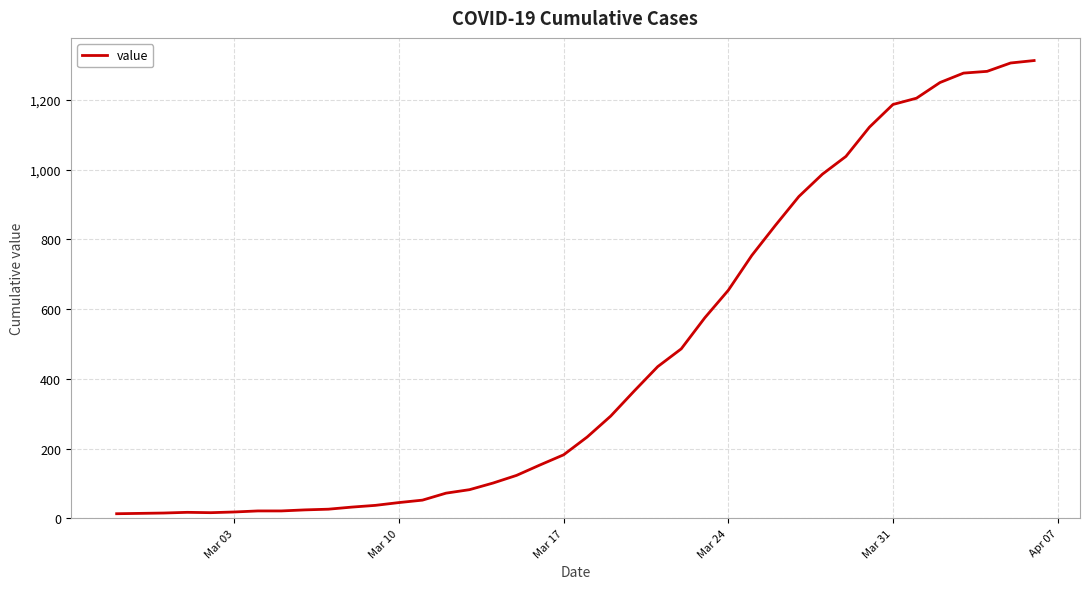

What is the difference between the maximum and minimum values?

1300